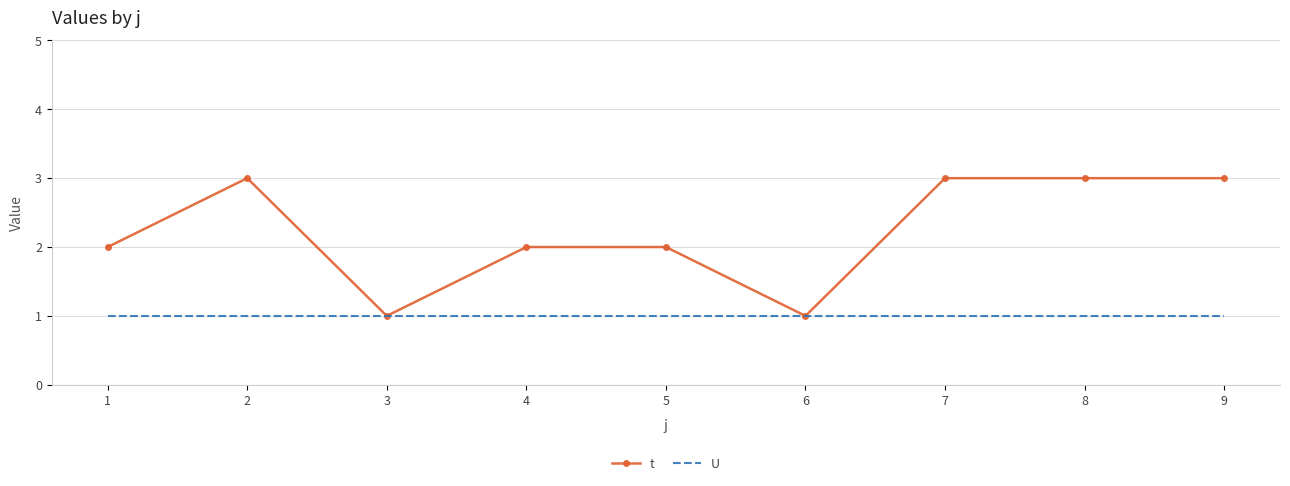

List the series in order of their overall mean, highest first.

t, U